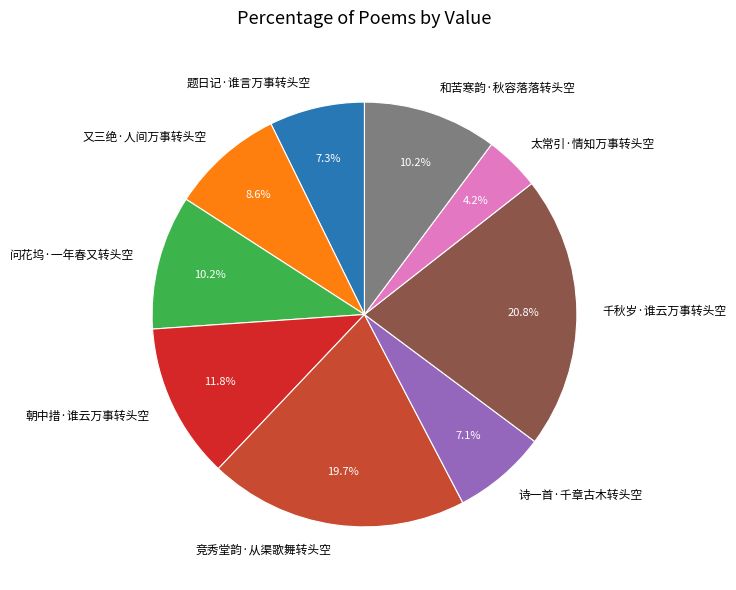

What is the smallest slice in the pie chart?

太常引·情知万事转头空